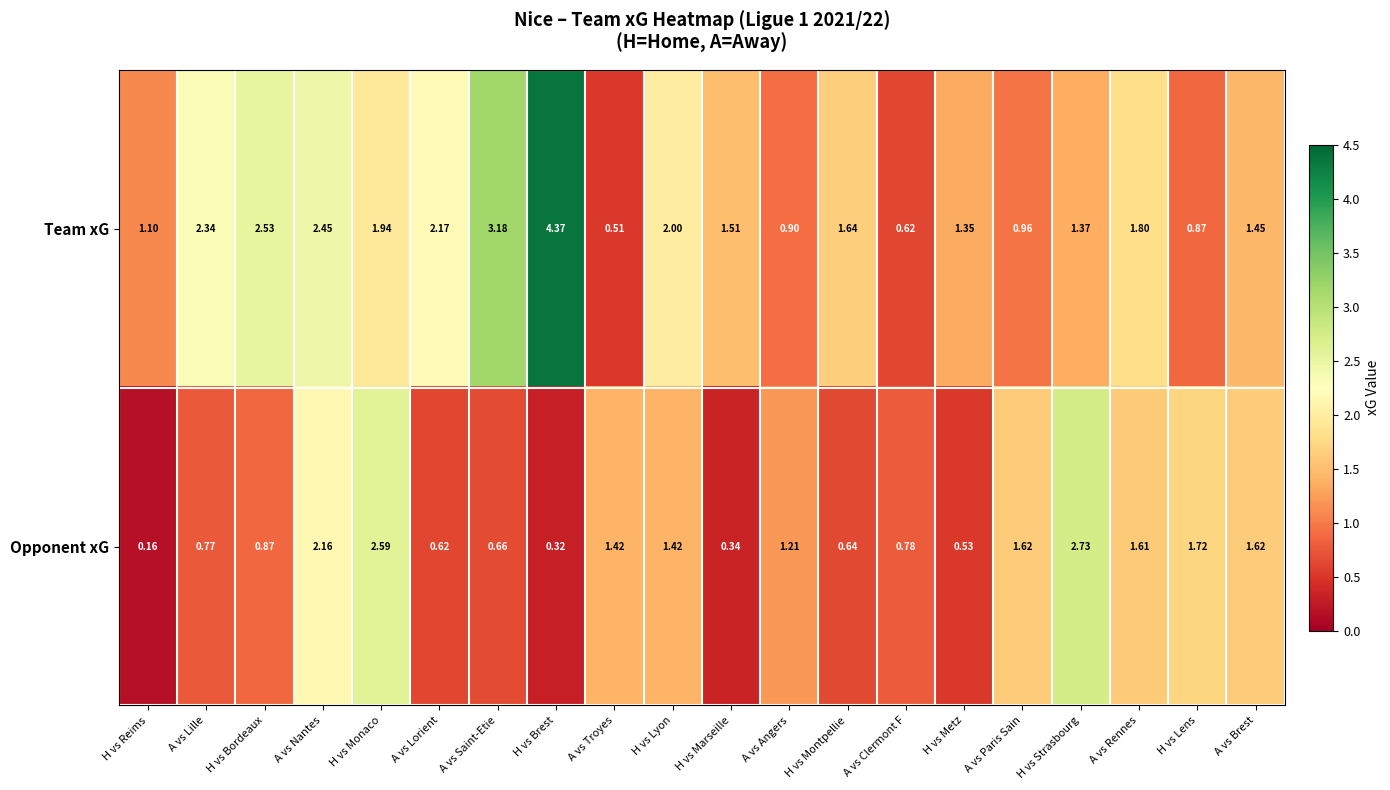

At how many categories does at least one series exceed 0?

20